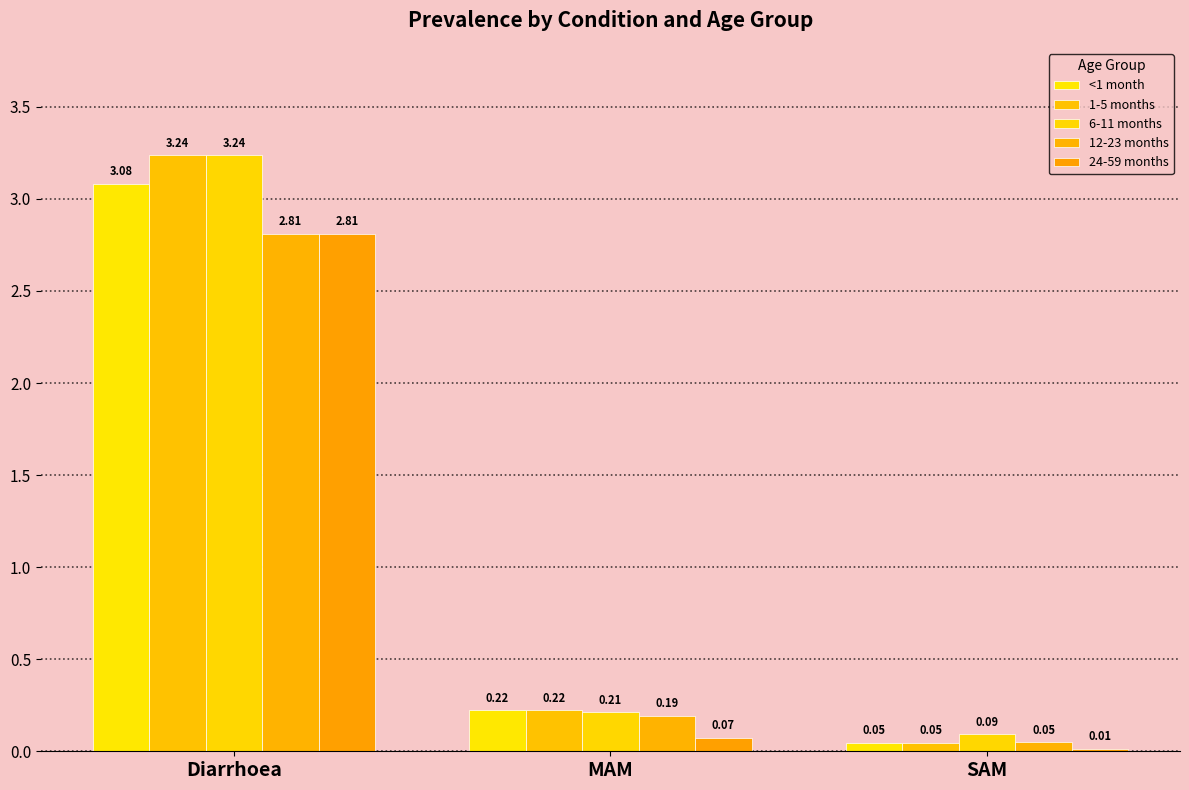

At which label does <1 month reach its peak?

Diarrhoea